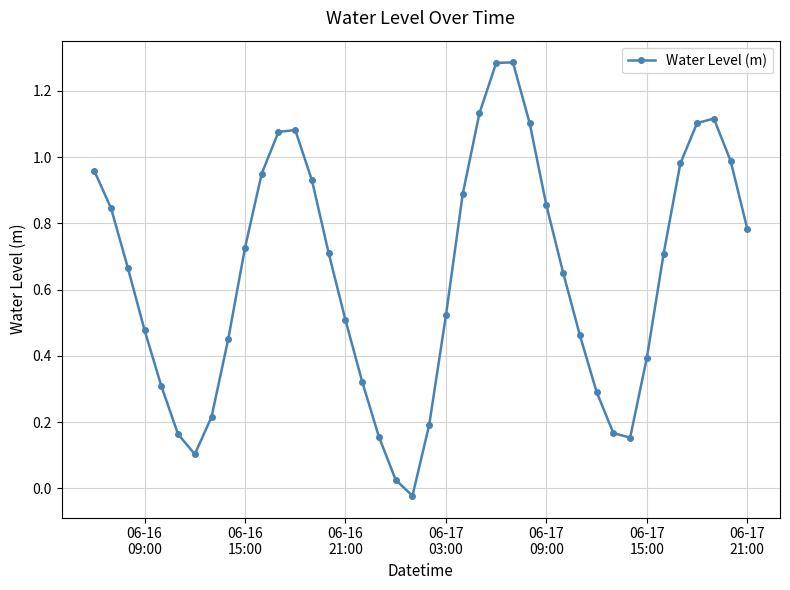

What is the sum of all values?

25.7